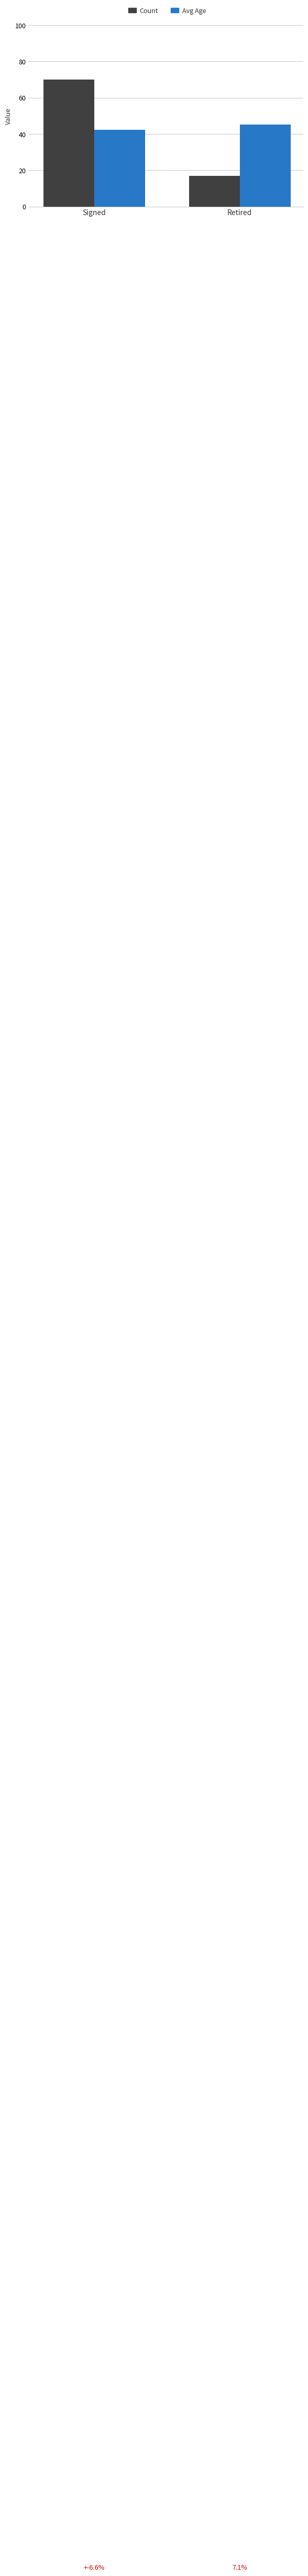

At which label does Avg Age reach its peak?

Retired